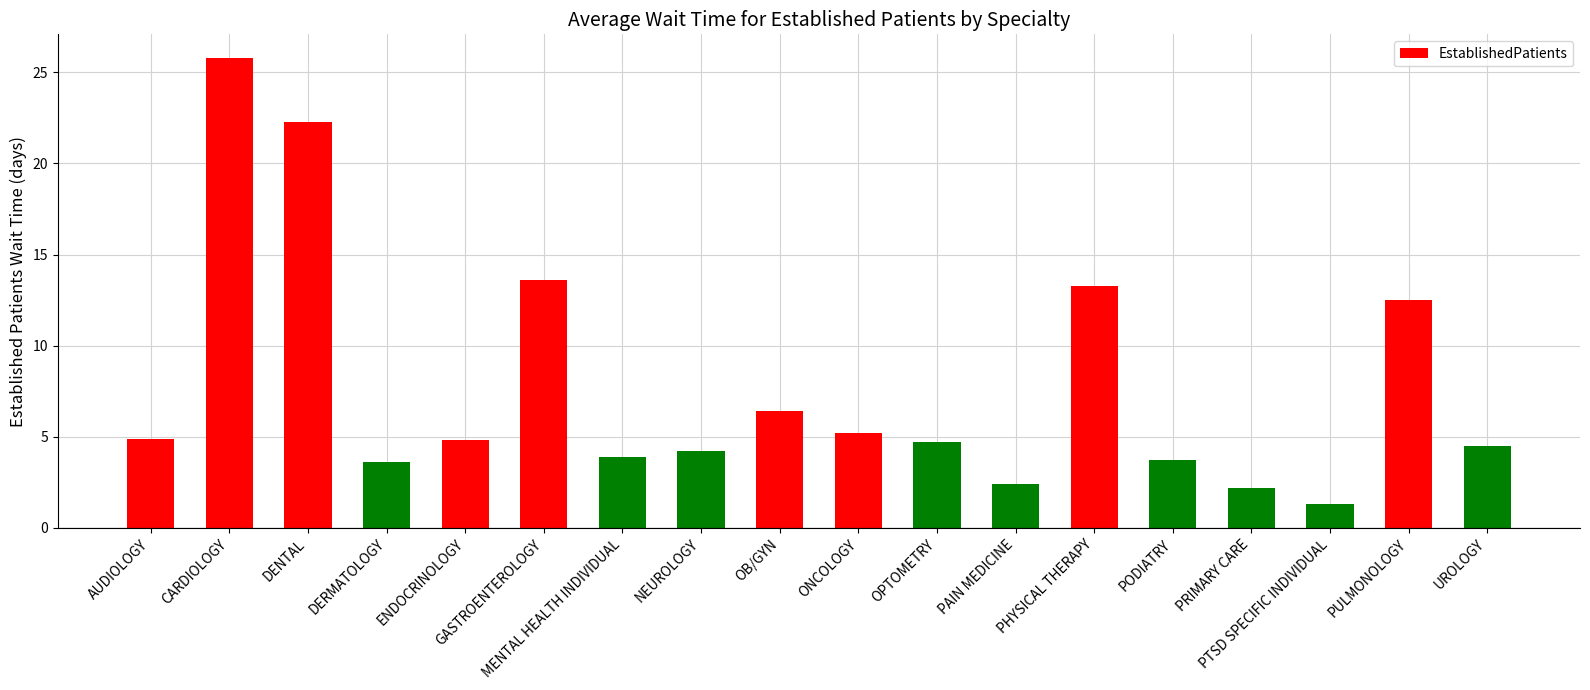

What is the greatest value displayed?

25.8